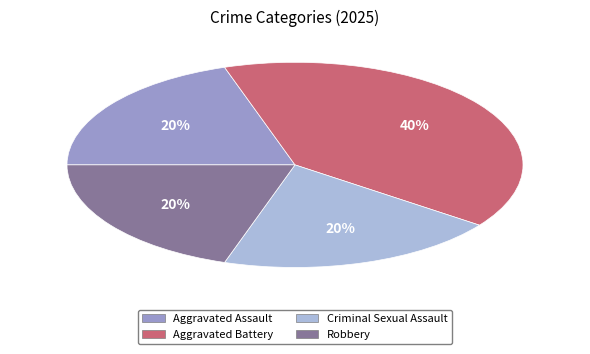

Is there any slice that represents more than half of the pie?

No